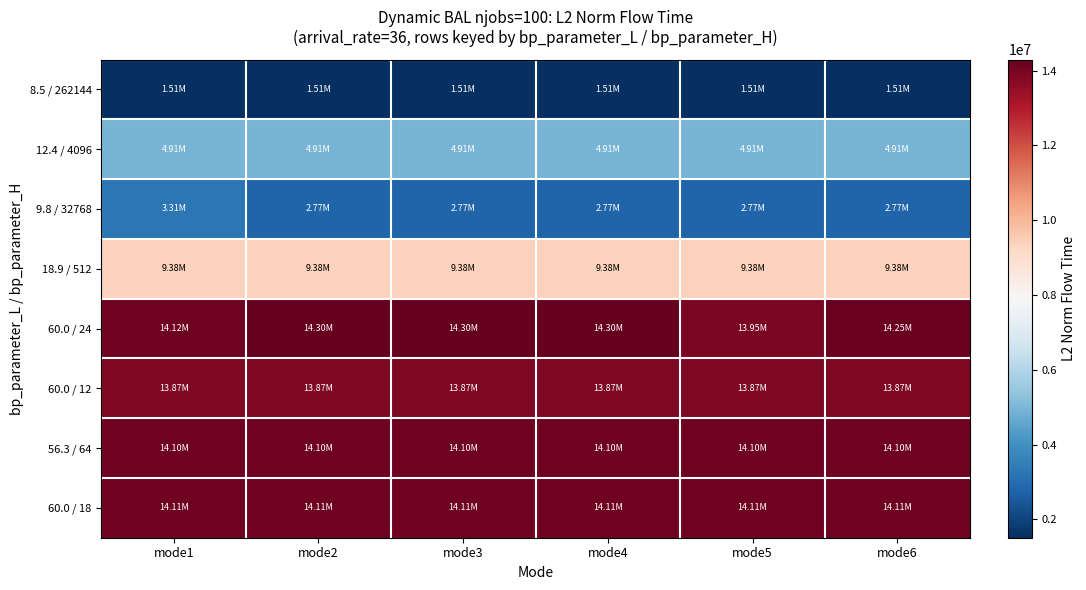

What is the difference between the highest and lowest values at mode5?

12605188.5